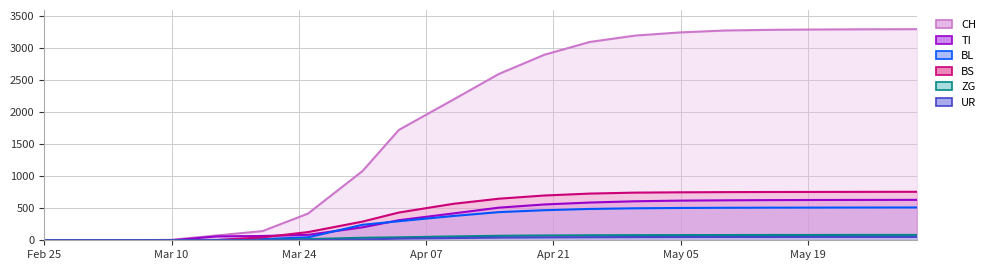

After their last crossing, which series has the higher values: BS or TI?

BS